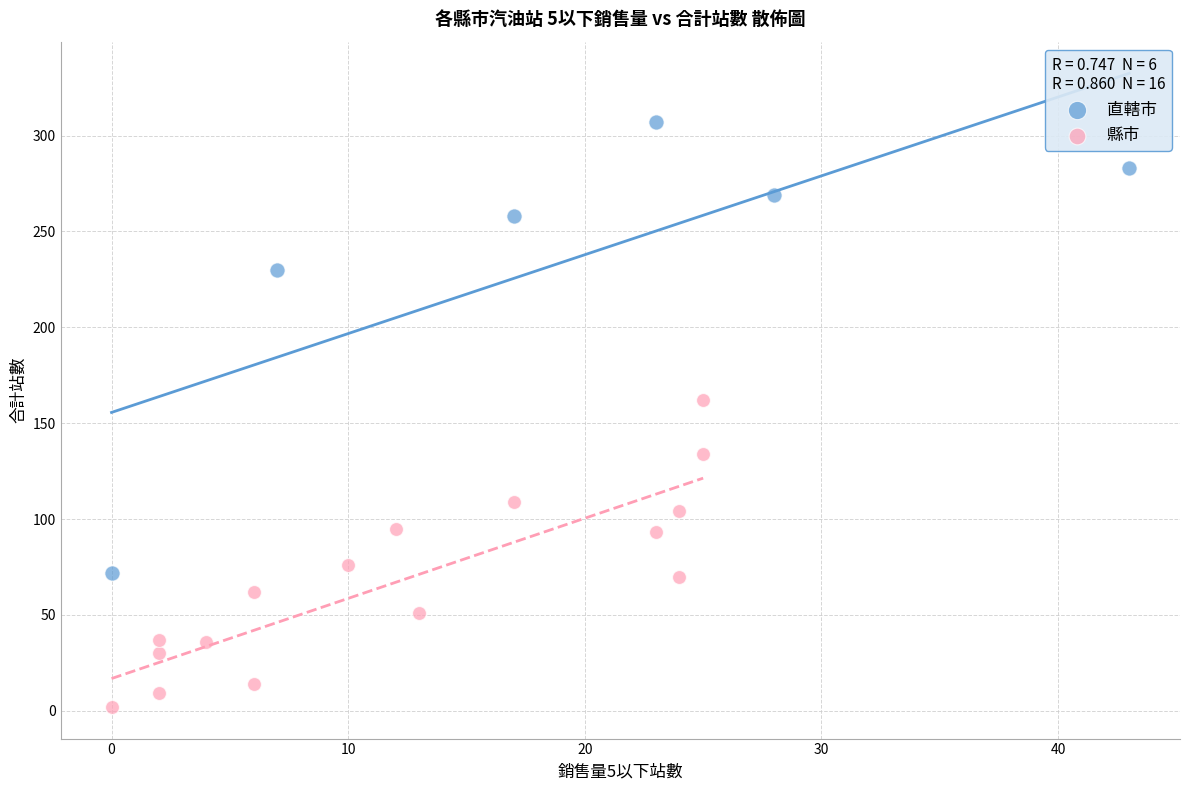

Which series reaches the minimum Y coordinate?

縣市